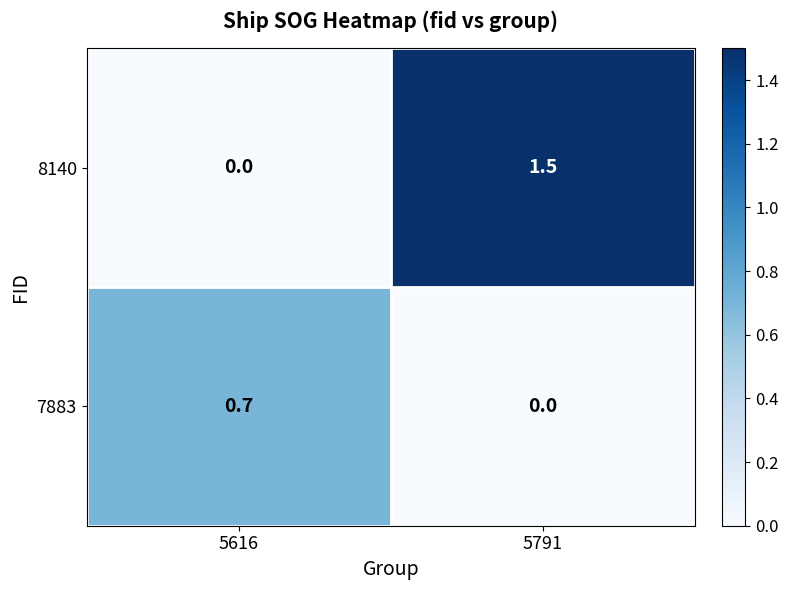

Rank the series by their average value, from lowest to highest.

7883, 8140